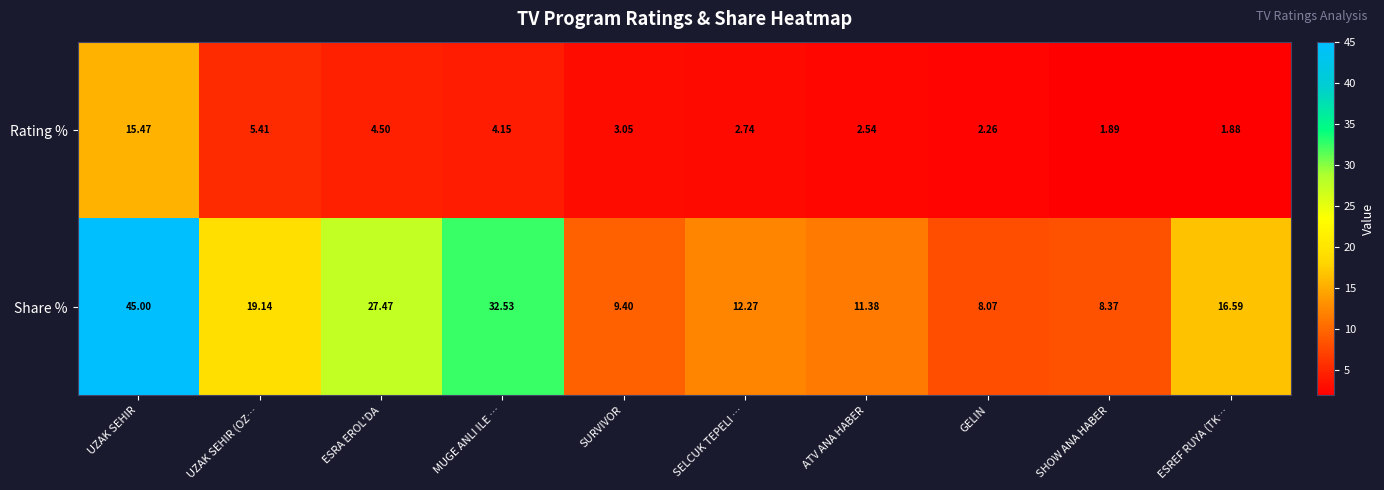

Rank the categories by Share % value from lowest to highest.

GELIN, SHOW ANA HABER, SURVIVOR, ATV ANA HABER, SELCUK TEPELI …, ESREF RUYA (TK…, UZAK SEHIR (OZ…, ESRA EROL'DA, MUGE ANLI ILE …, UZAK SEHIR